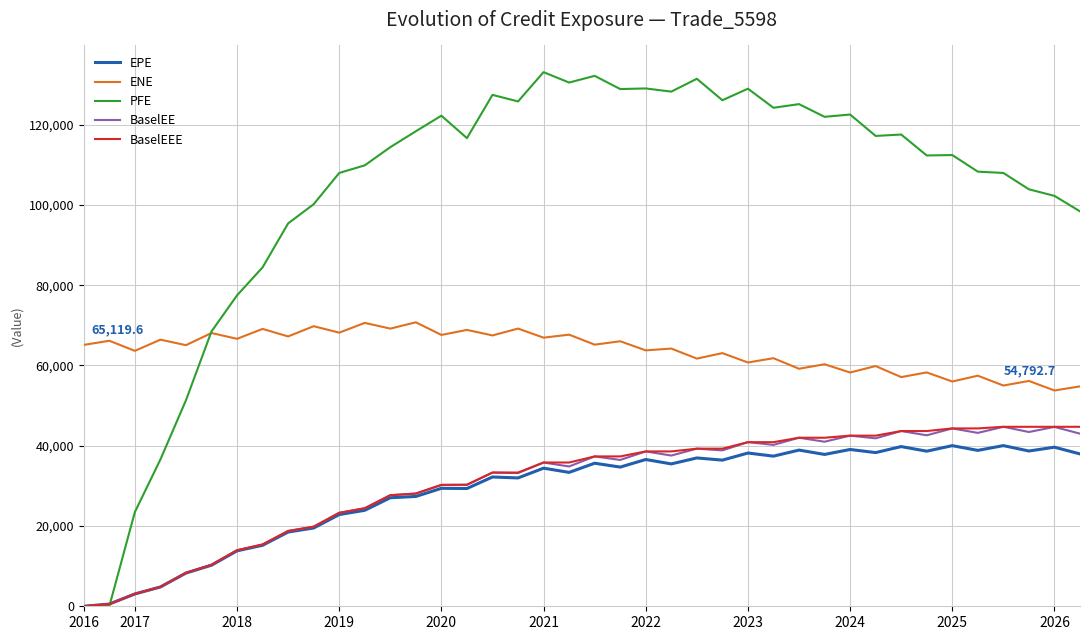

What are all the series names shown in the legend?

EPE, ENE, PFE, BaselEE, BaselEEE